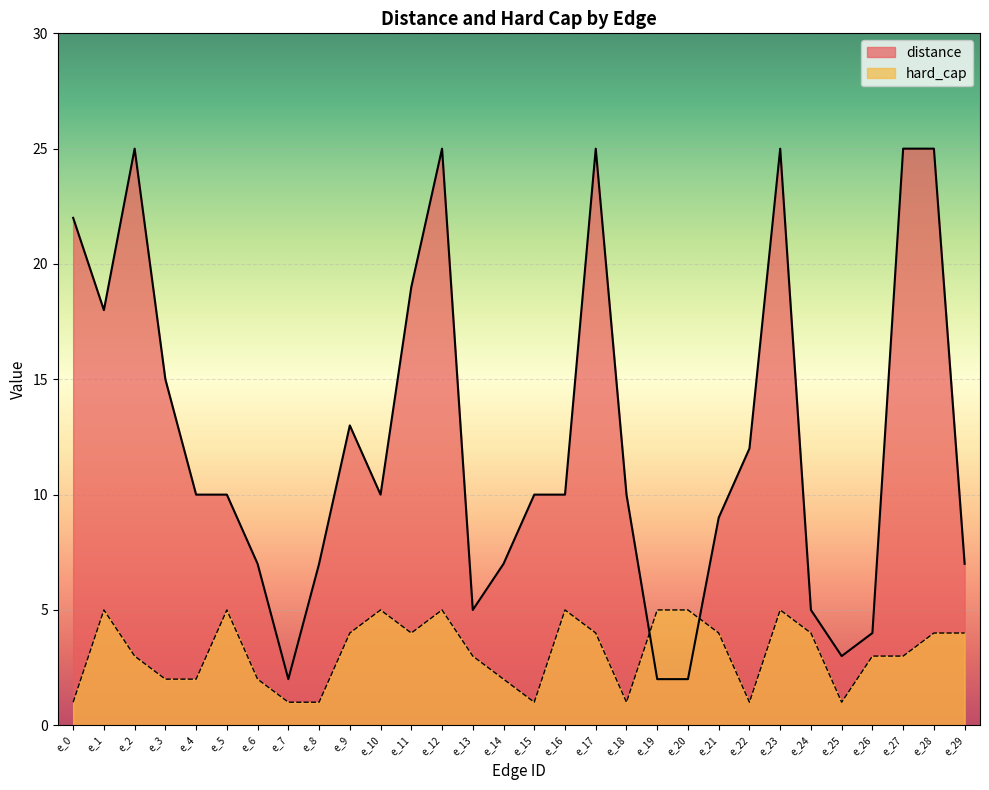

The distance series shows 10 at e_18. True or false?

True